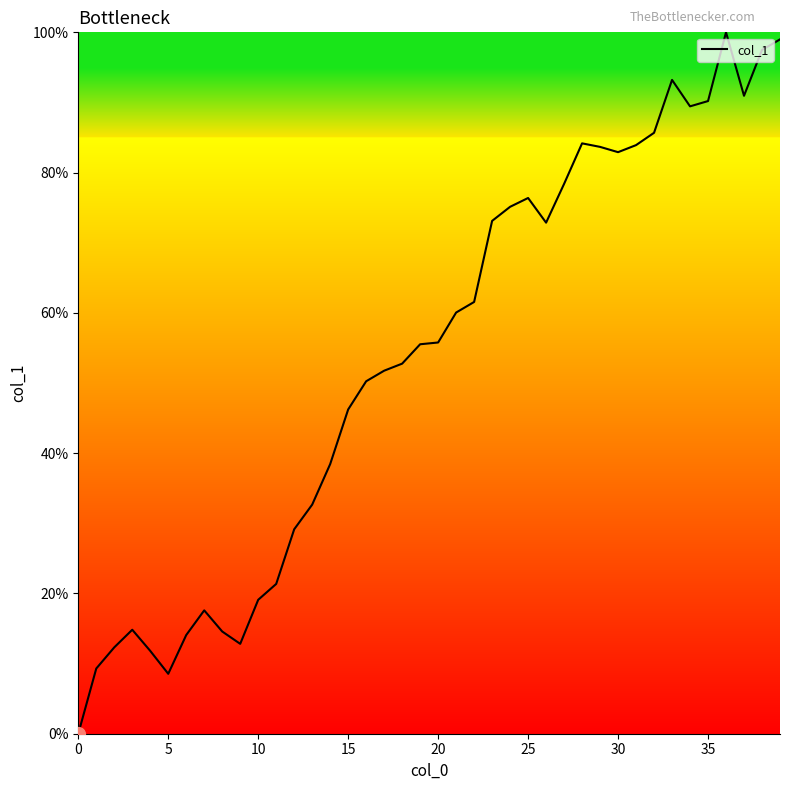

What is the maximum value shown in the chart?

100.0